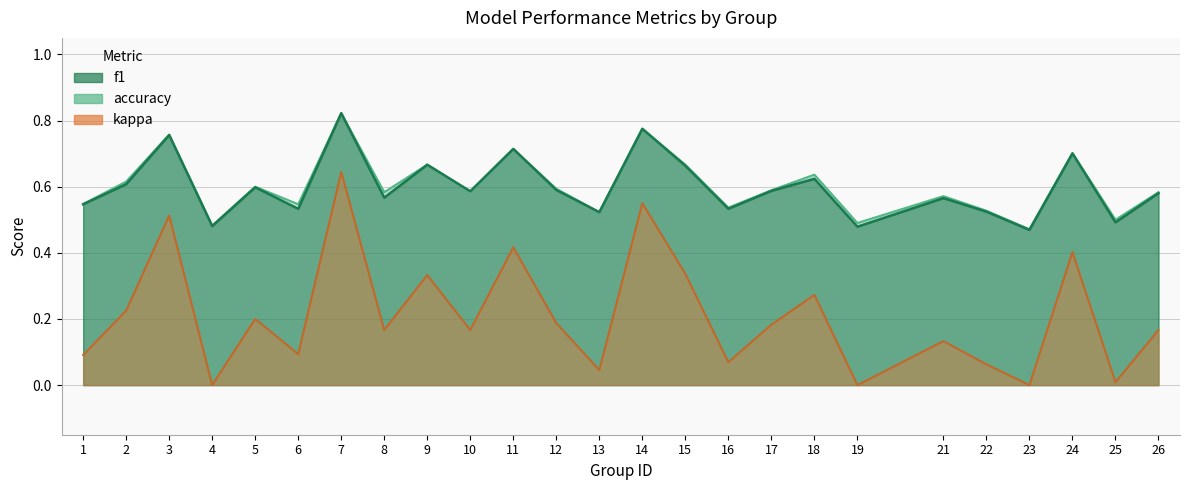

True or false: accuracy and kappa cross at least once.

False